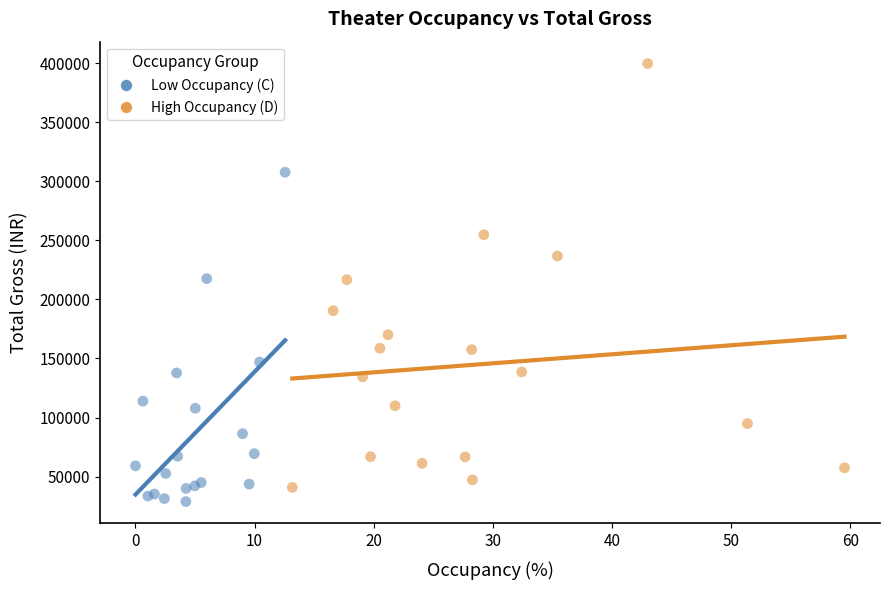

What are all the series names shown in the legend?

Low Occupancy (C), High Occupancy (D)